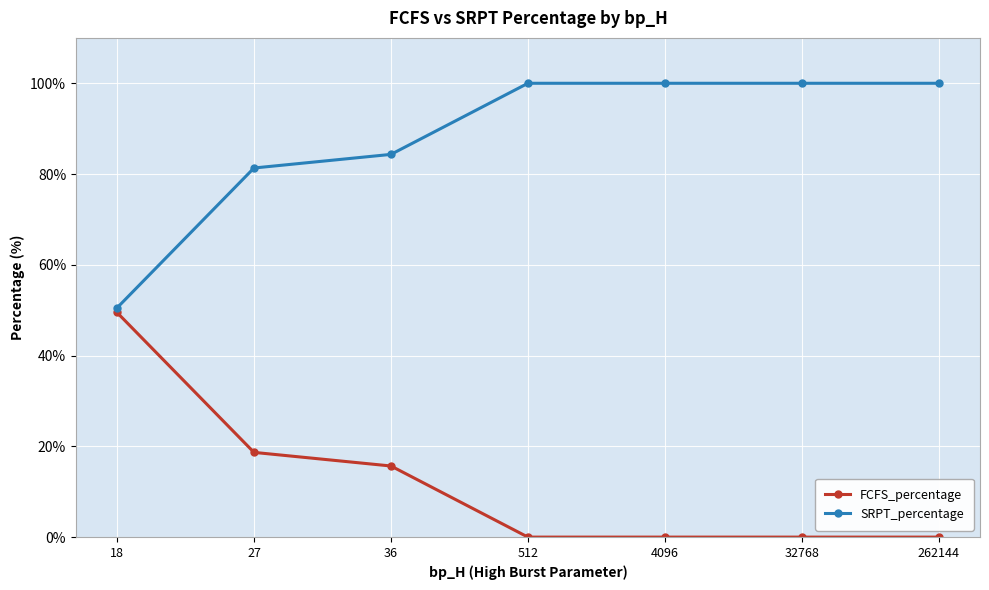

What is the average value of the SRPT_percentage series?

88.0